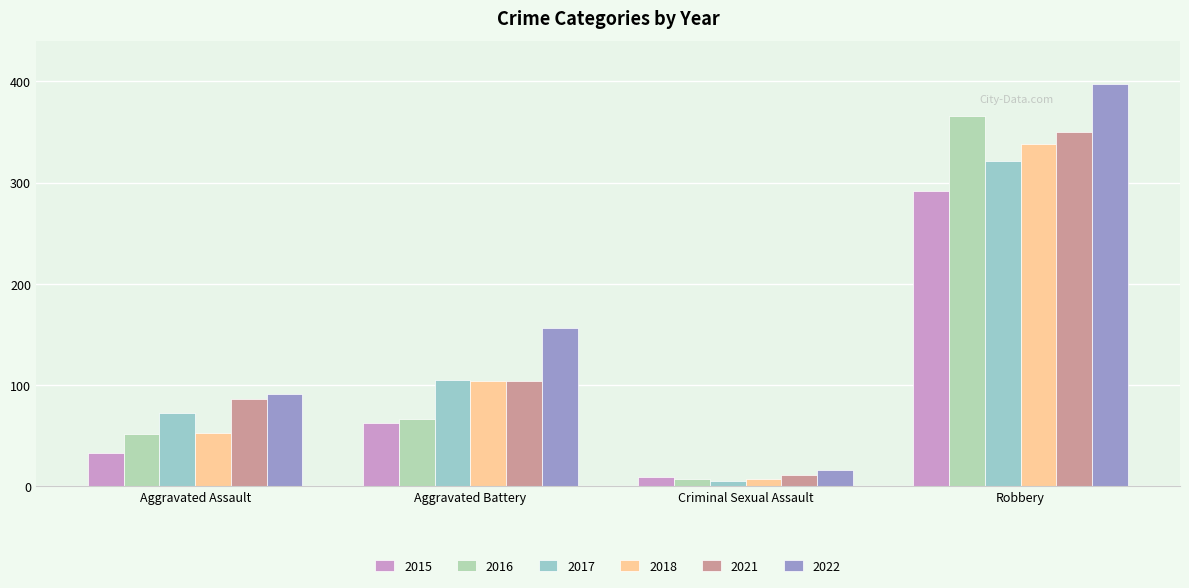

Which series has the largest range (max minus min)?

2022